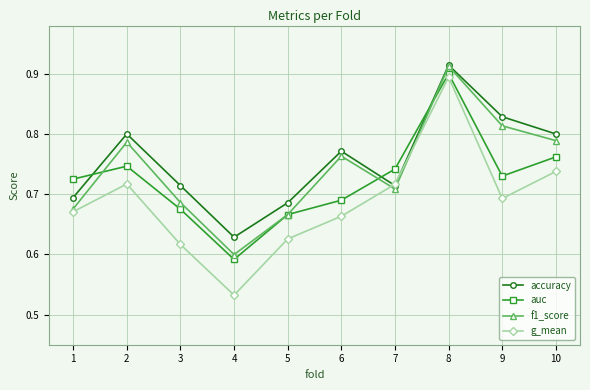

At which category is the sum across all series the highest?

8